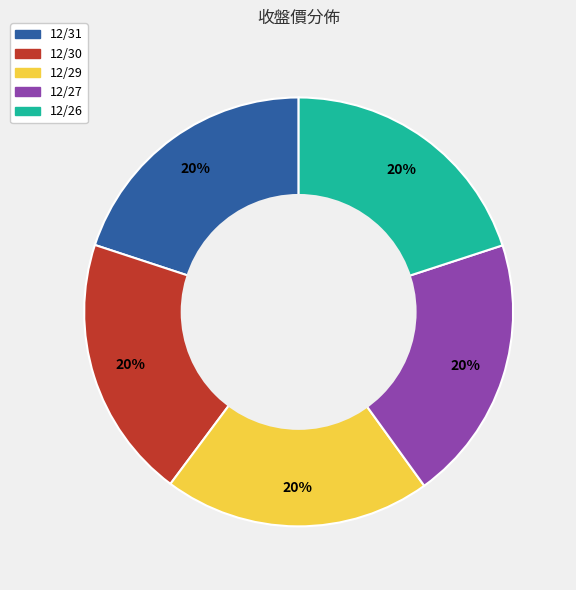

What is the ratio of the value at 12/27 to the value at 12/29?

1.0